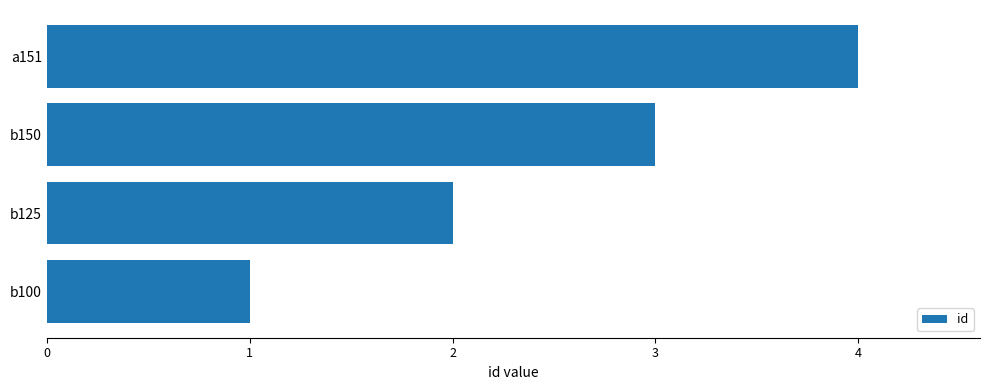

What is the maximum value shown in the chart?

4